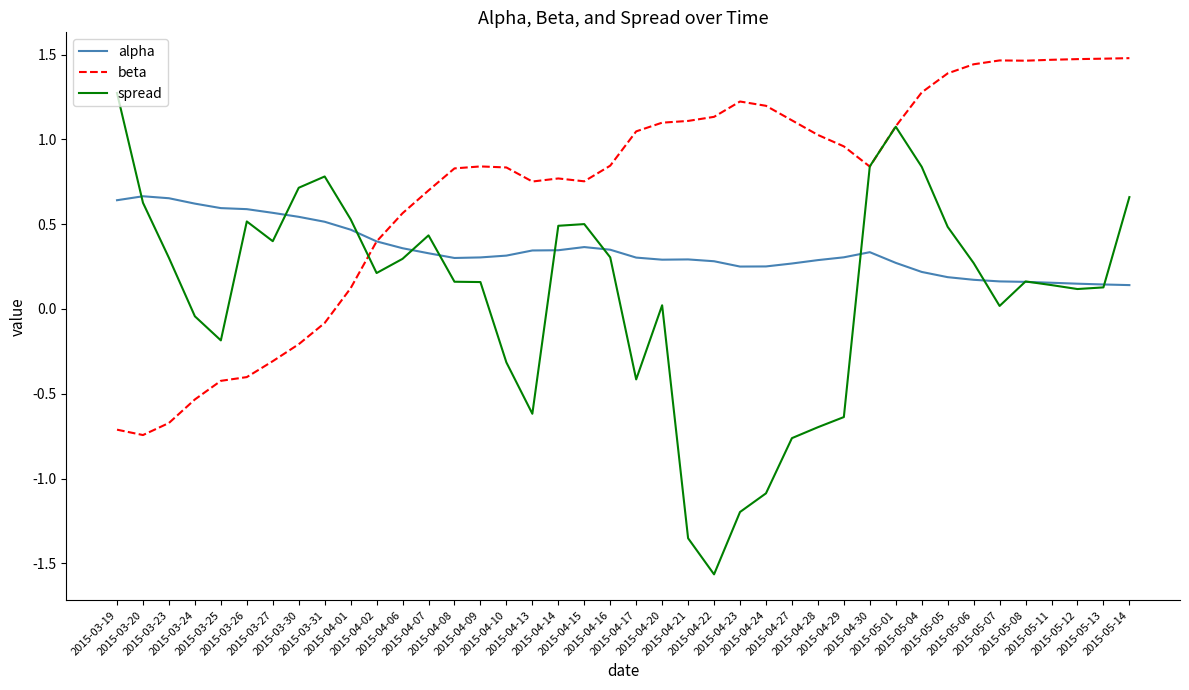

Which series changed the most between 2015-04-09 and 2015-05-08?

beta